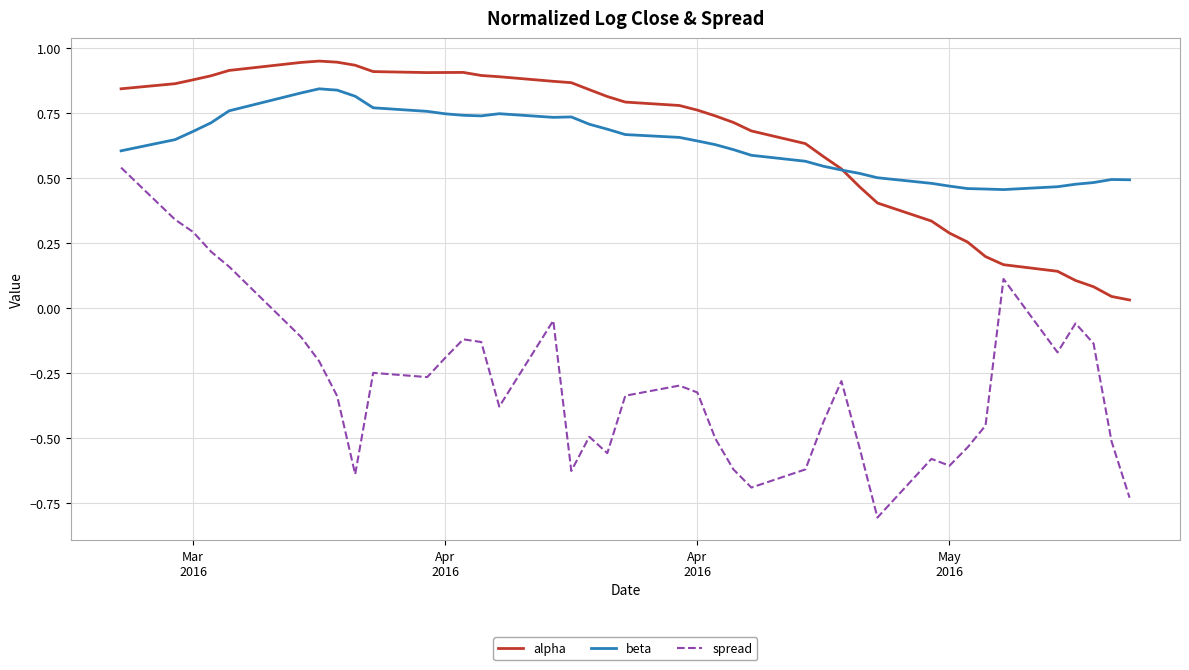

What are all the series names shown in the legend?

alpha, beta, spread